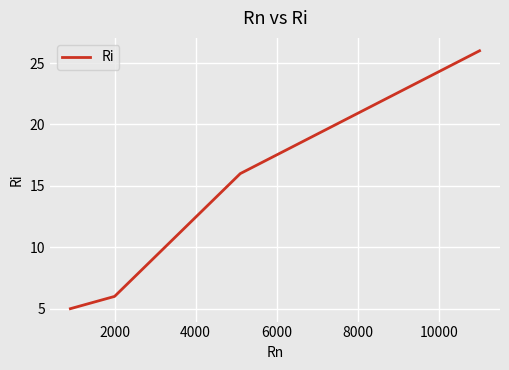

What is the maximum value shown in the chart?

26